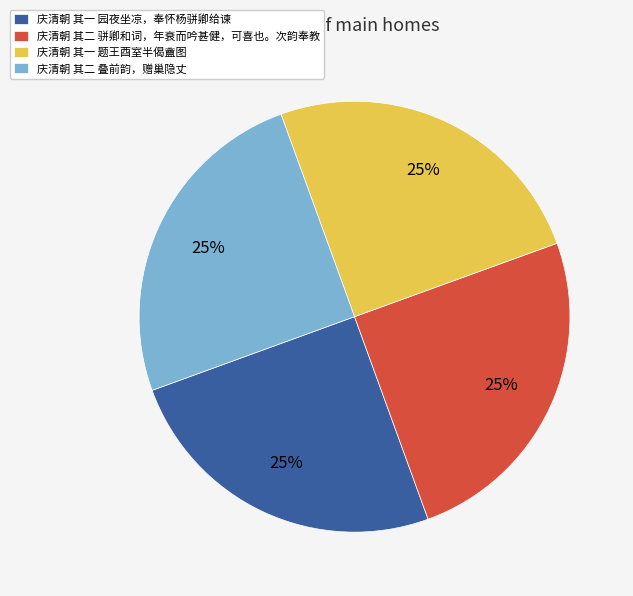

Is it true that 庆清朝 其一 题王酉室半偈盦图 is 25% of the pie?

True